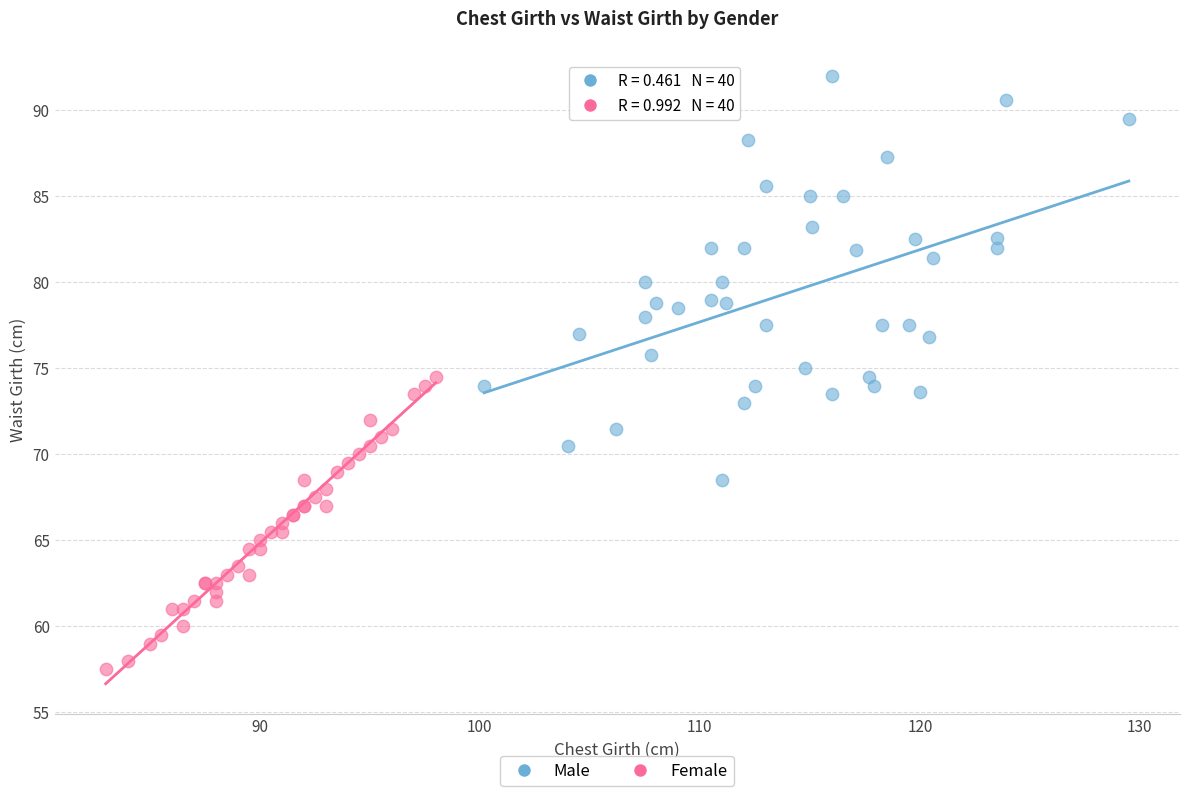

What are all the series names shown in the legend?

Male, Female